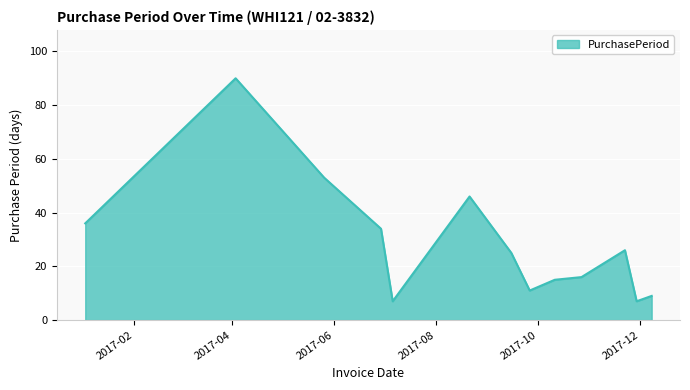

What is the maximum value shown in the chart?

90